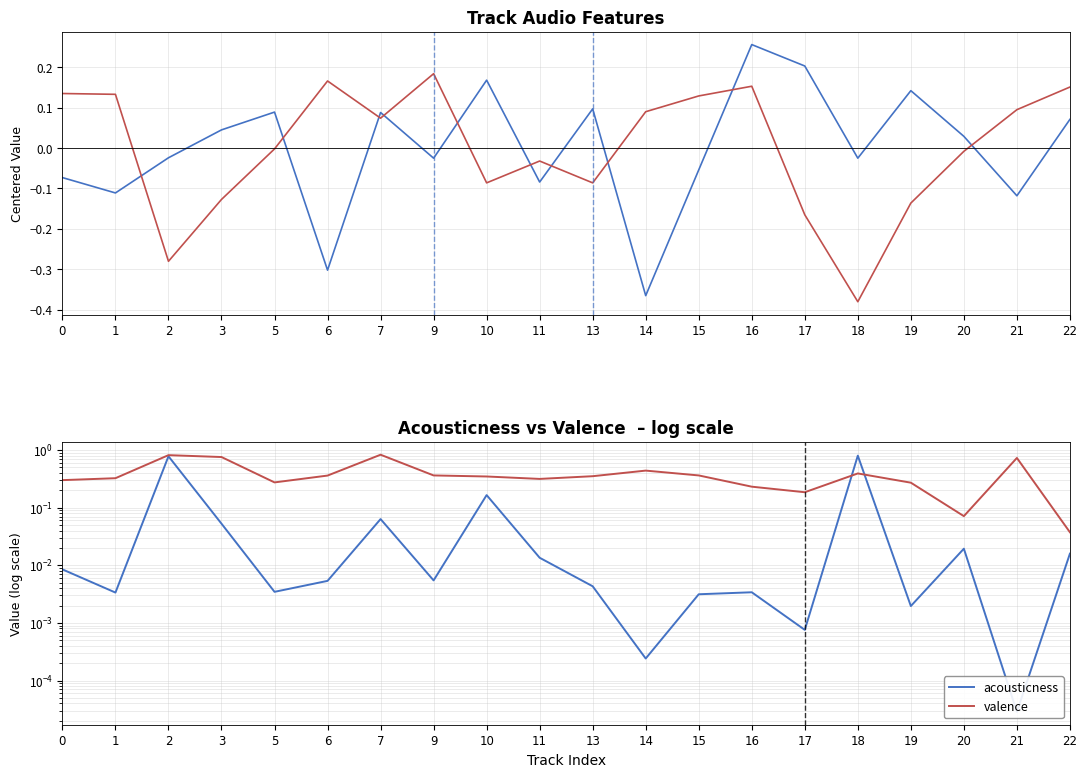

At which label does energy reach its minimum?

18